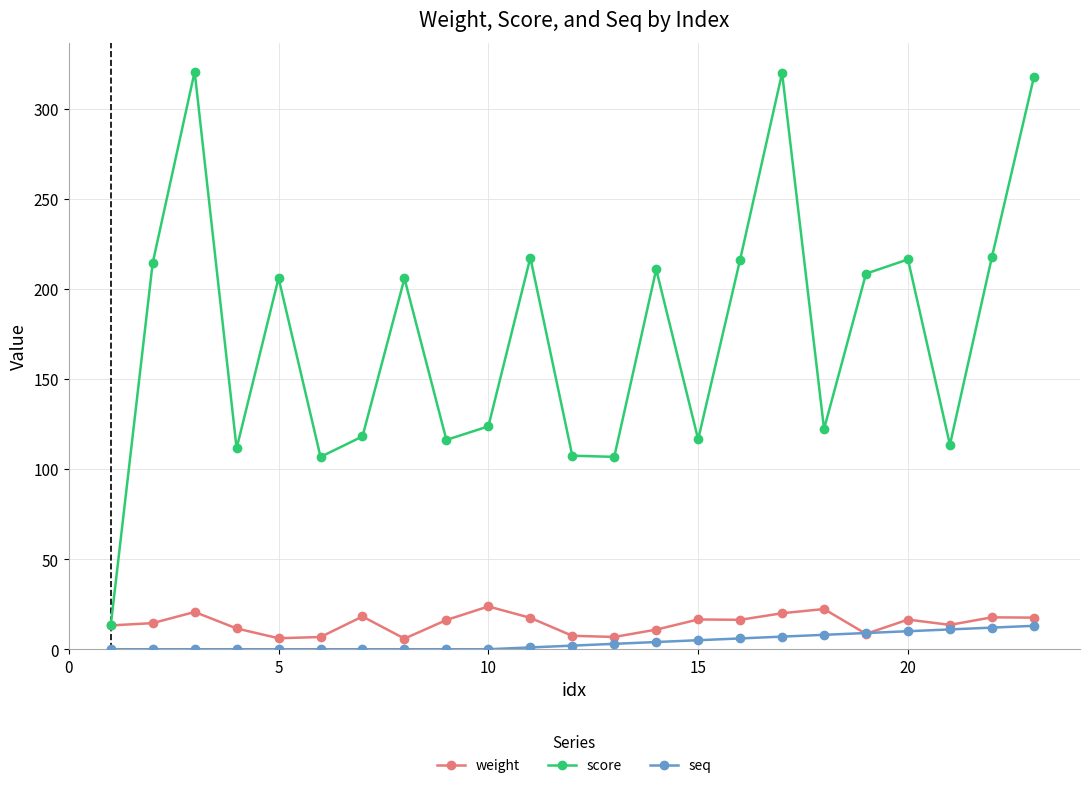

True or false: score and seq intersect in this chart.

False